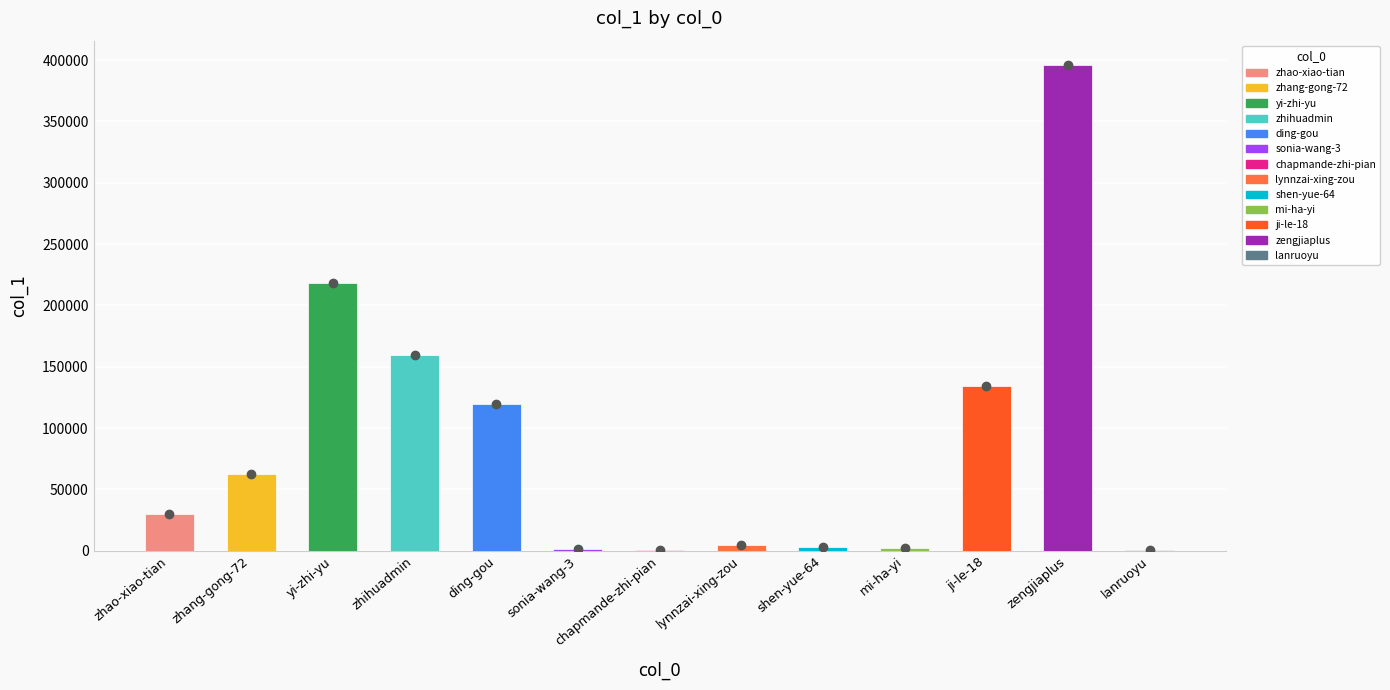

What is the difference between the values at lynnzai-xing-zou and zengjiaplus?

391092